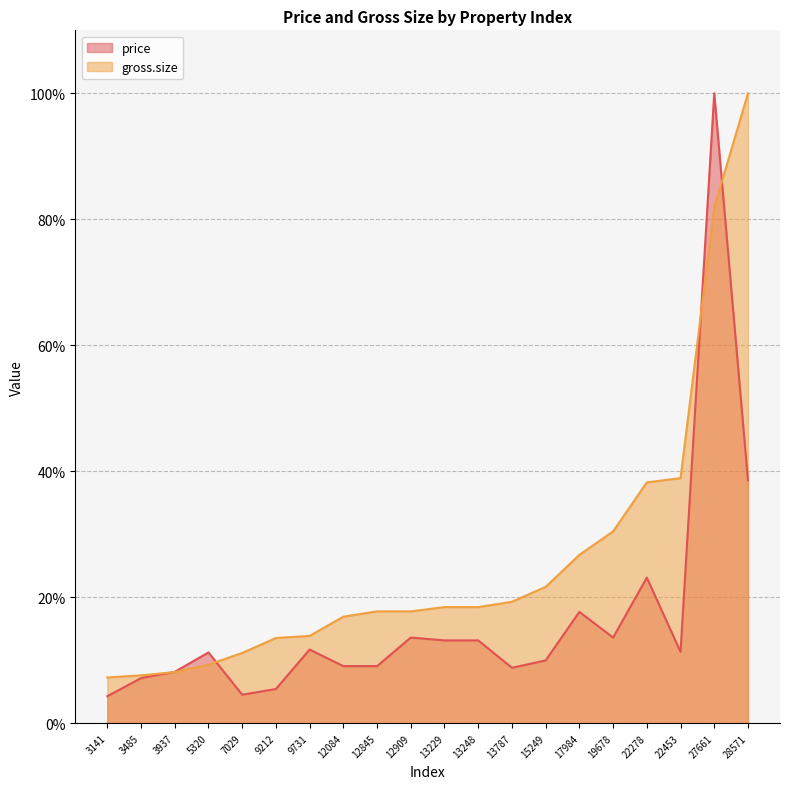

Reading left to right, extract all data points from this chart.

price: 4.3	7.2	8.2	11.3	4.5	5.4	11.7	9.1	9.1	13.6	13.2	13.2	8.8	10.0	17.7	13.6	23.1	11.3	100.0	38.6
gross.size: 7.3	7.6	8.1	9.3	11.2	13.5	13.9	16.9	17.8	17.8	18.4	18.4	19.3	21.7	26.7	30.5	38.2	38.9	81.9	100.0